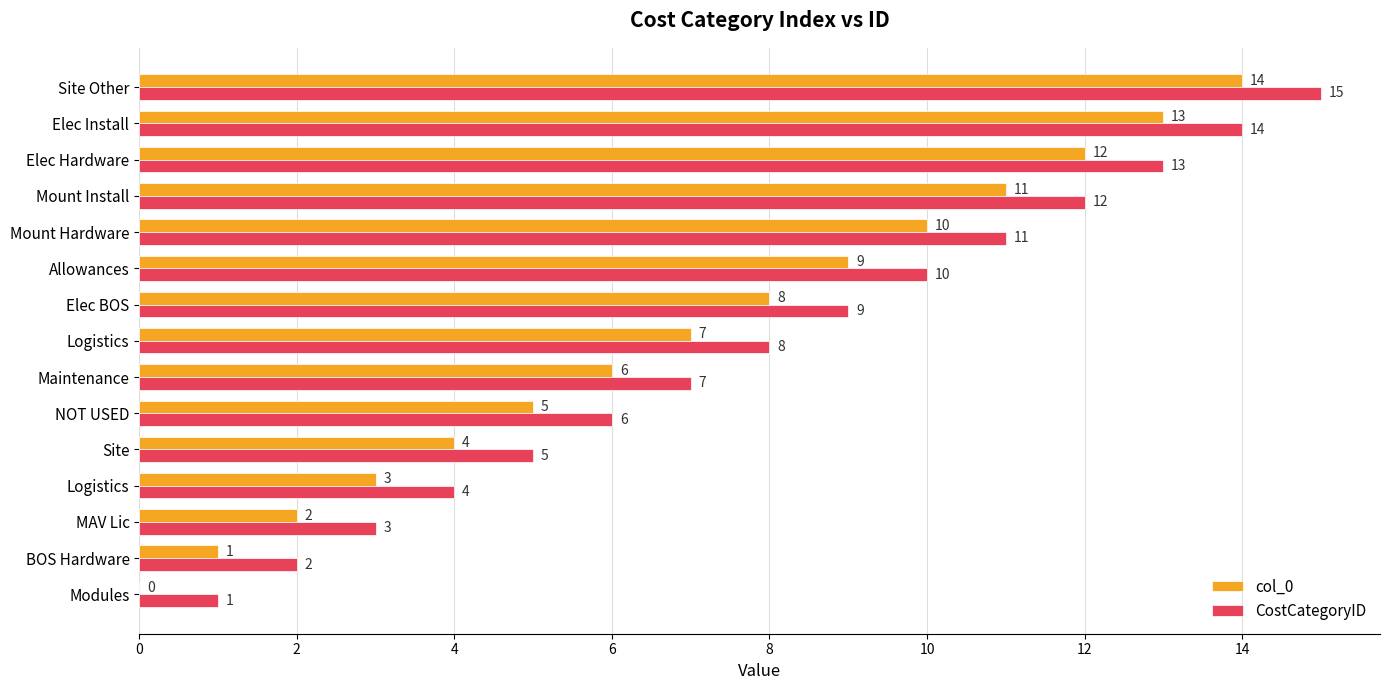

Which category has the highest value across all series?

Site Other